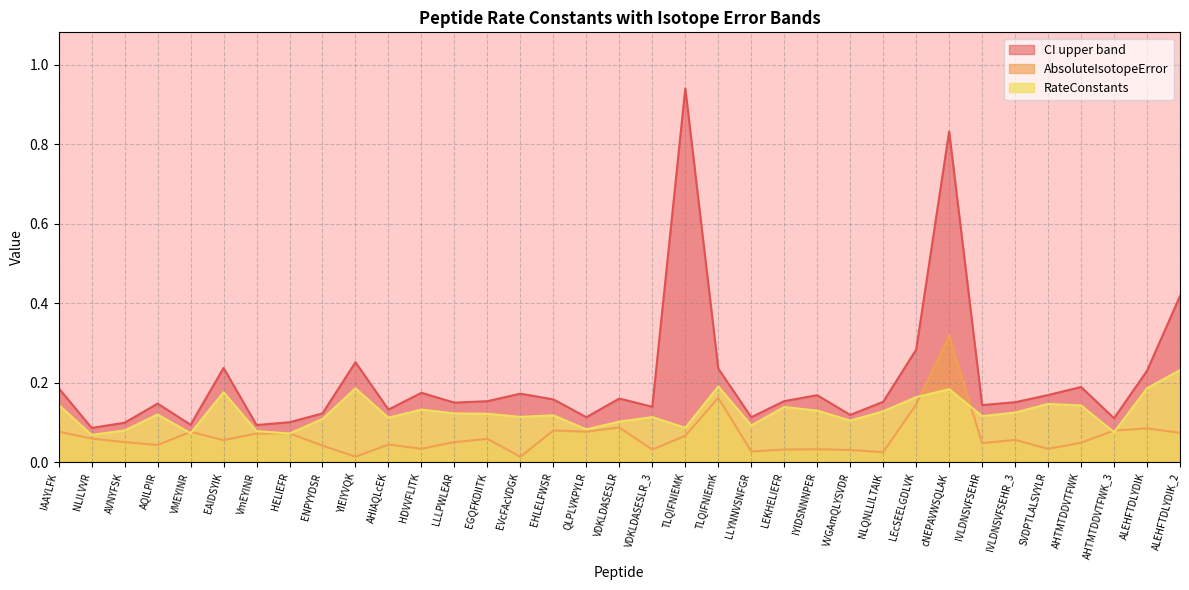

At which category does AbsoluteIsotopeError reach its first local valley?

AQILPIR